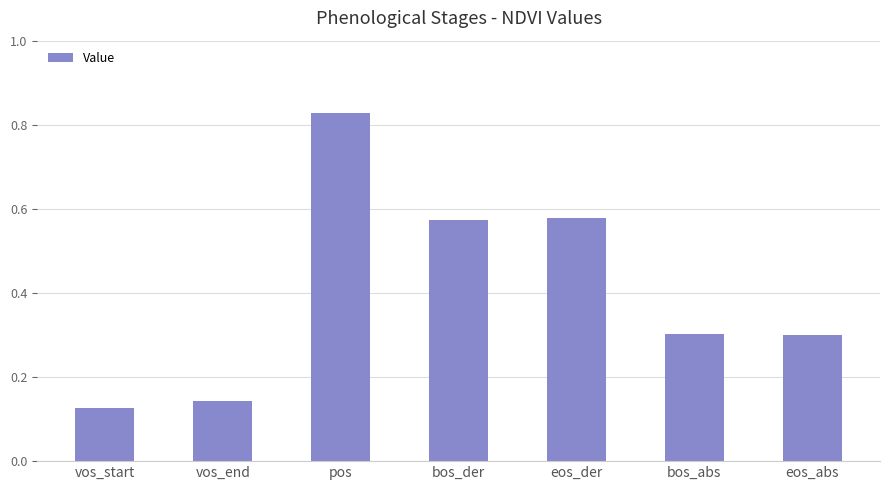

At which category does the chart reach its peak across all series?

pos